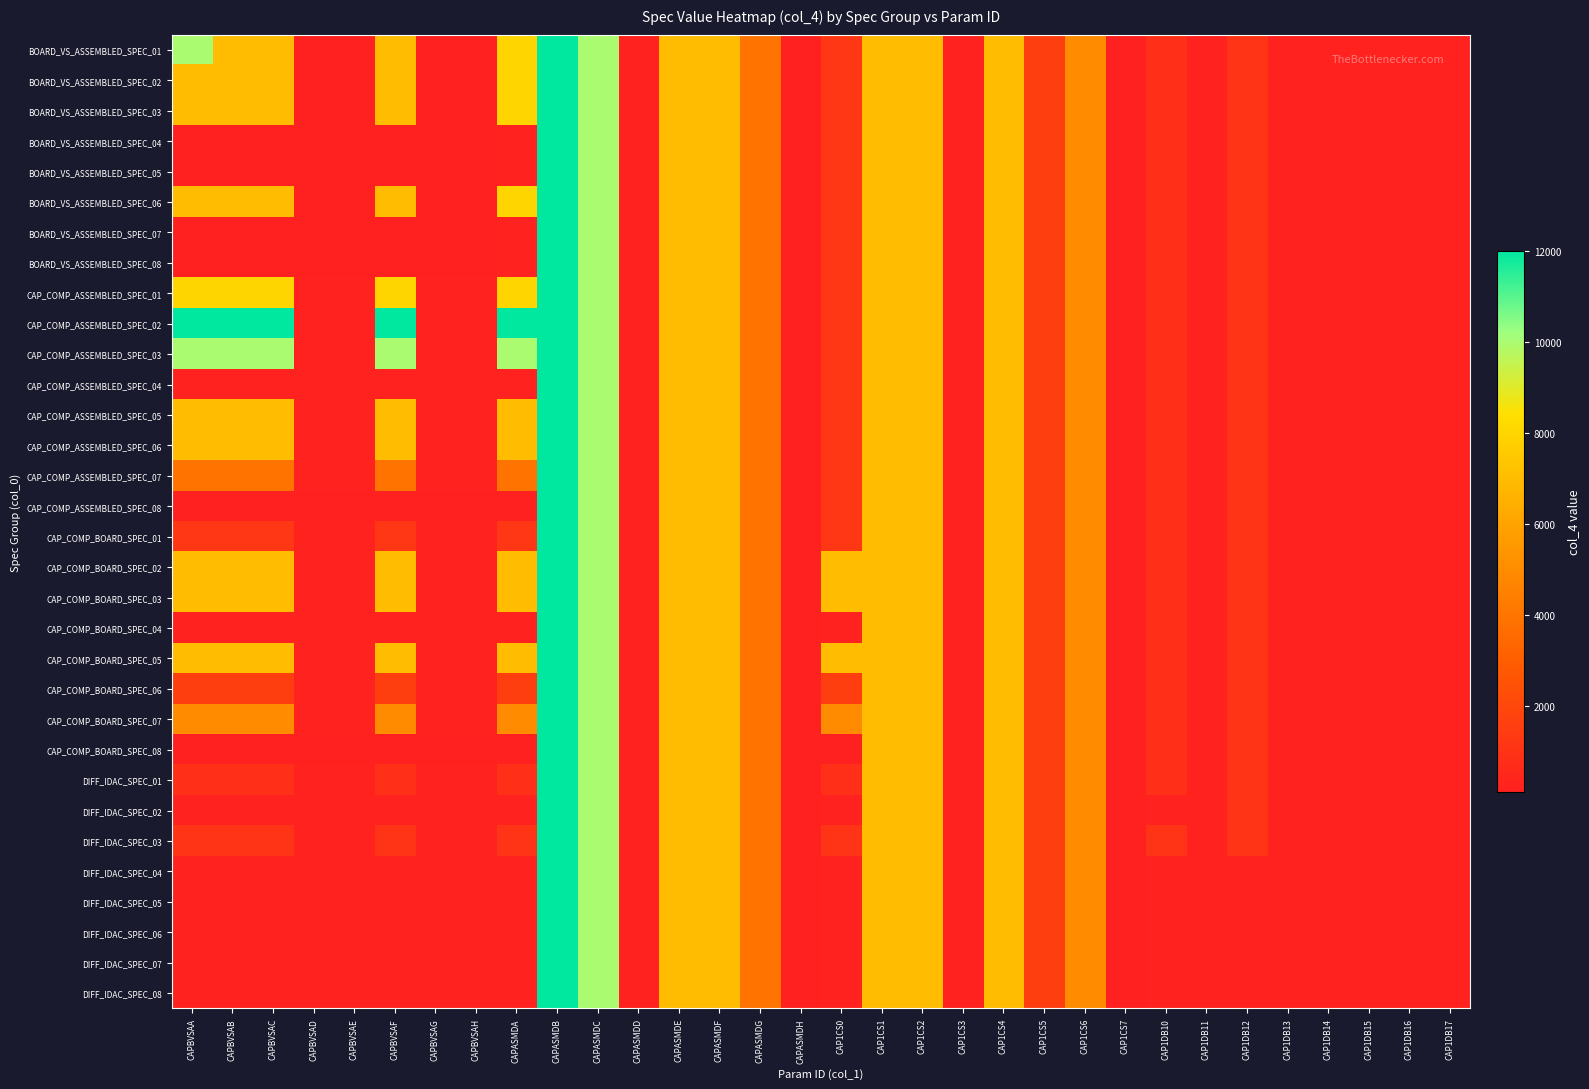

Which category has the lowest value across all series?

CAPBVSAD